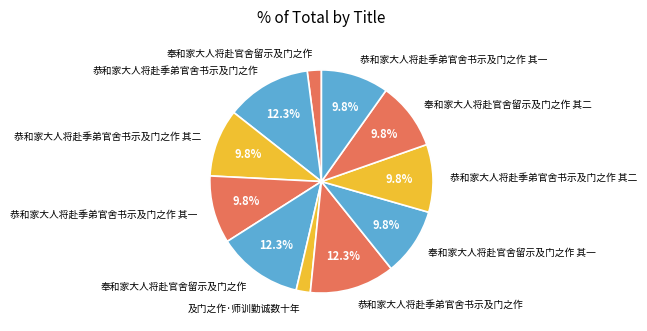

How many segments does this pie chart have?

11